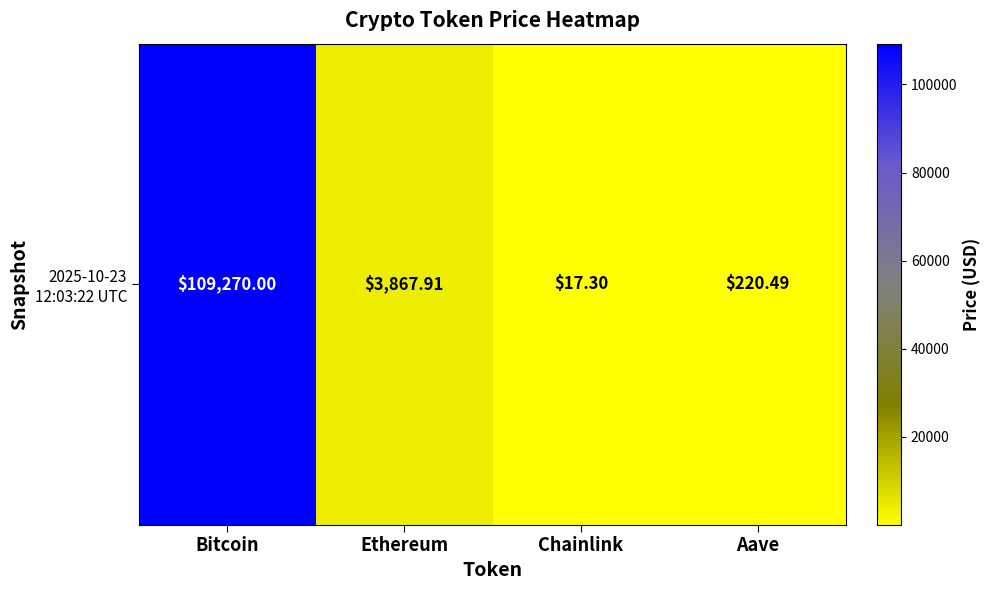

Which label corresponds to the largest value in the chart?

Bitcoin